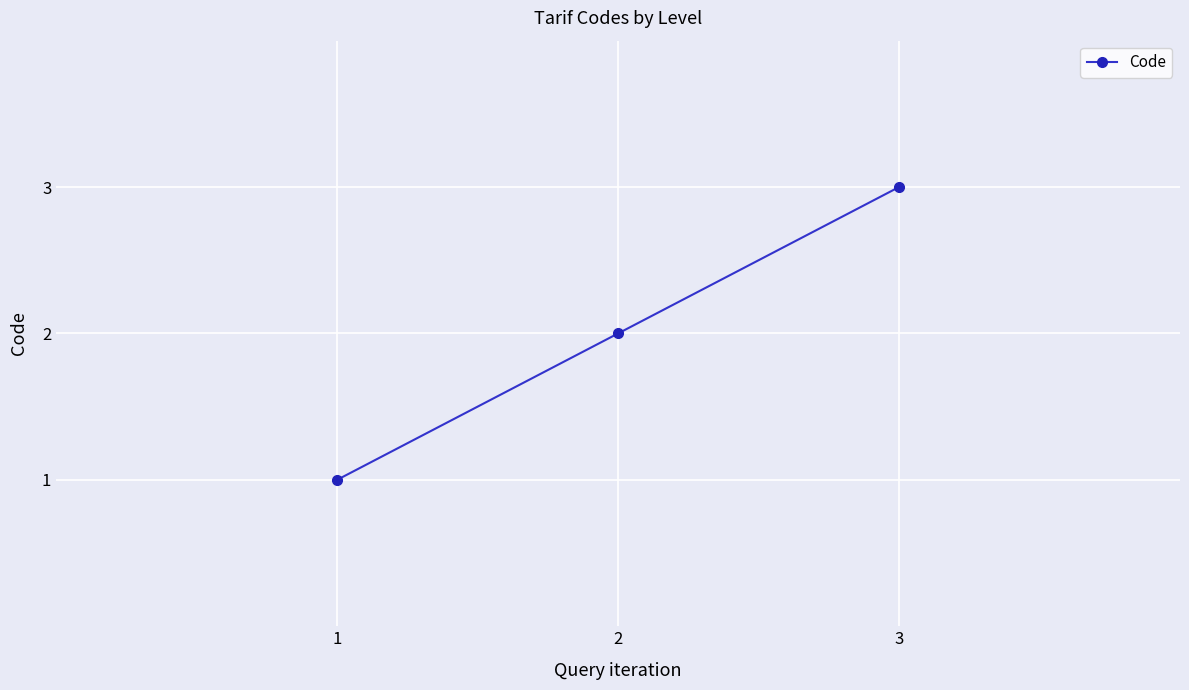

What is the change in value from 2 to 3?

+1